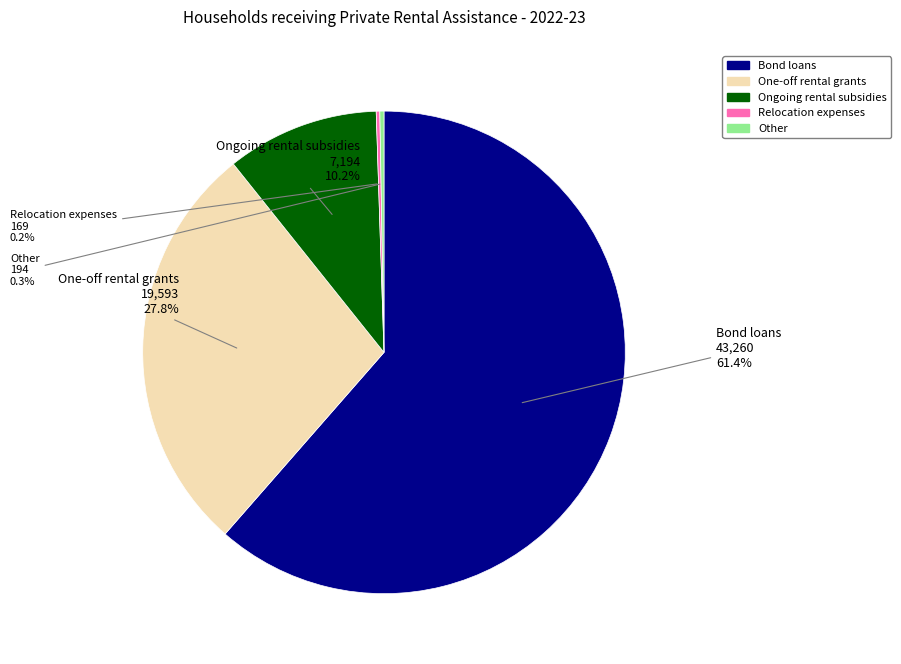

Is there any slice that represents more than half of the pie?

Yes